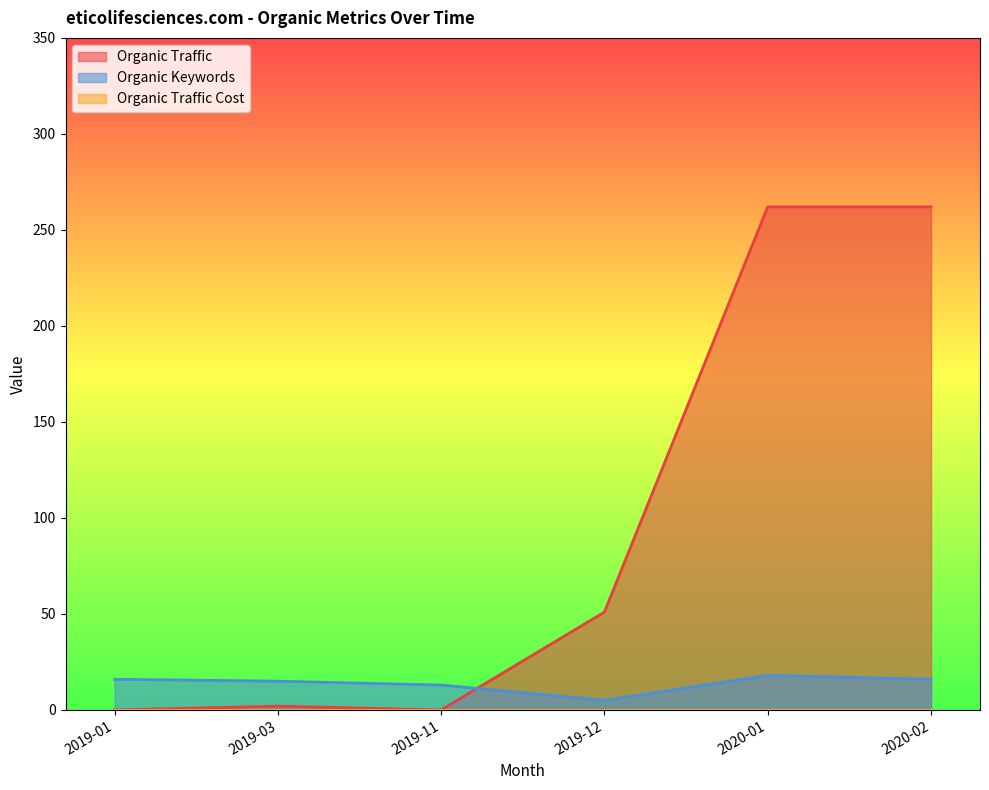

At which label does Organic Traffic first exceed 51?

2020-01